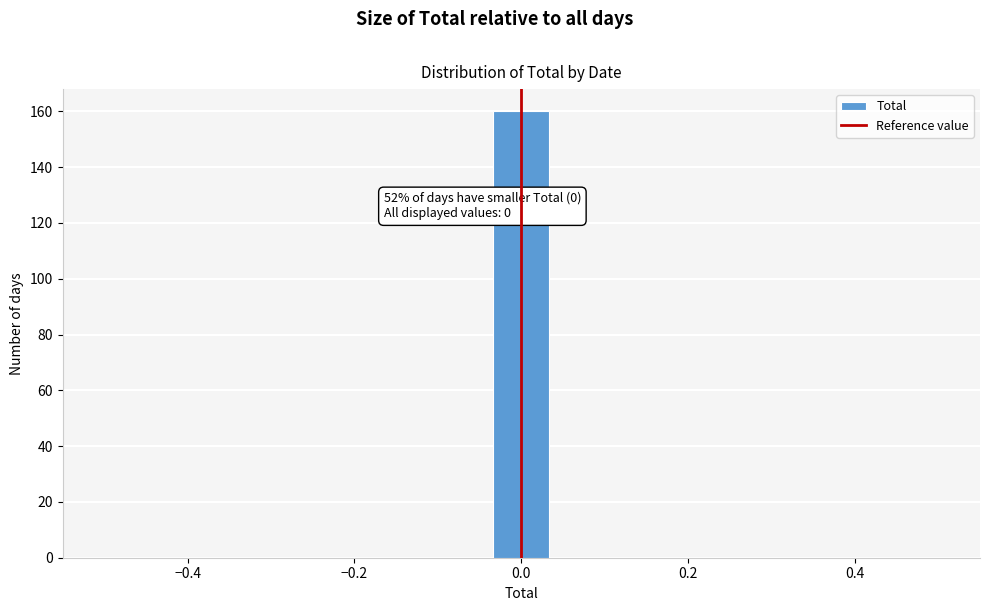

Read against the x-axis, roughly where is the centre of the tallest bar?

0.00